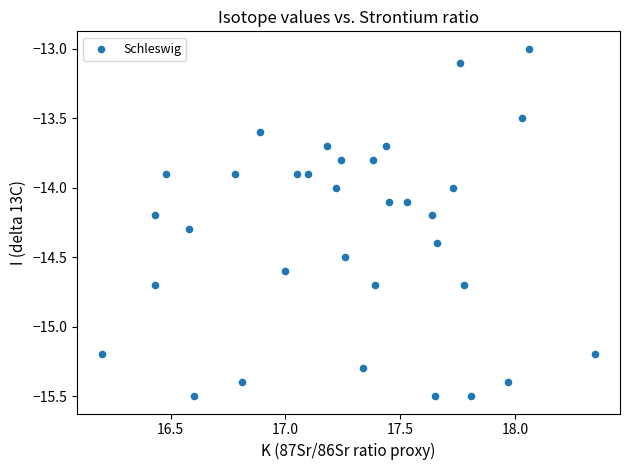

What is the range of Y values (max minus min)?

2.5